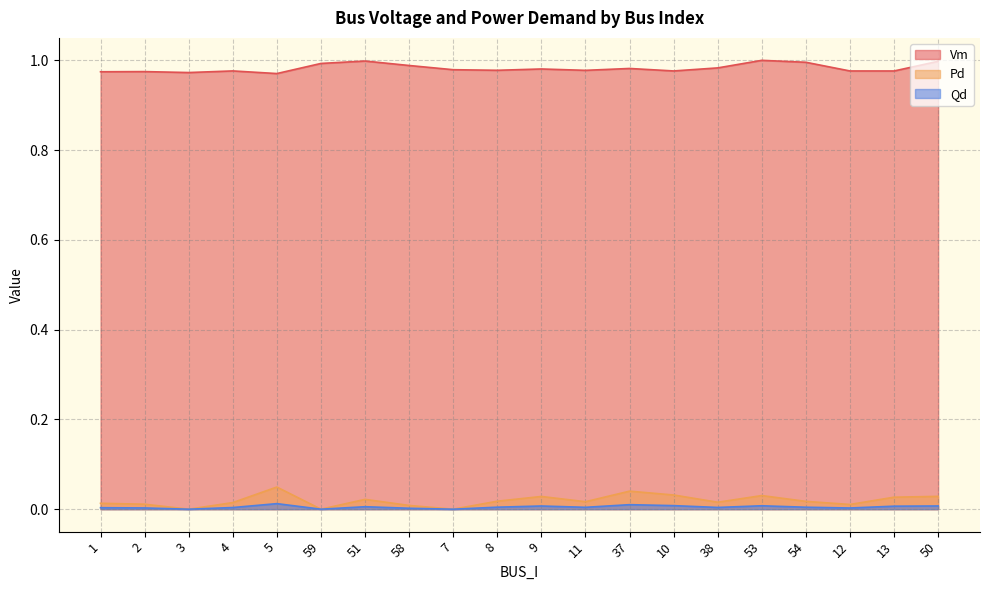

What is the label of the 17th point from the right?

4